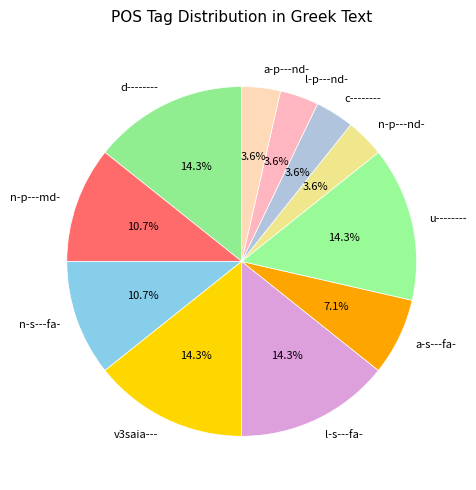

Does any single category account for the majority?

No